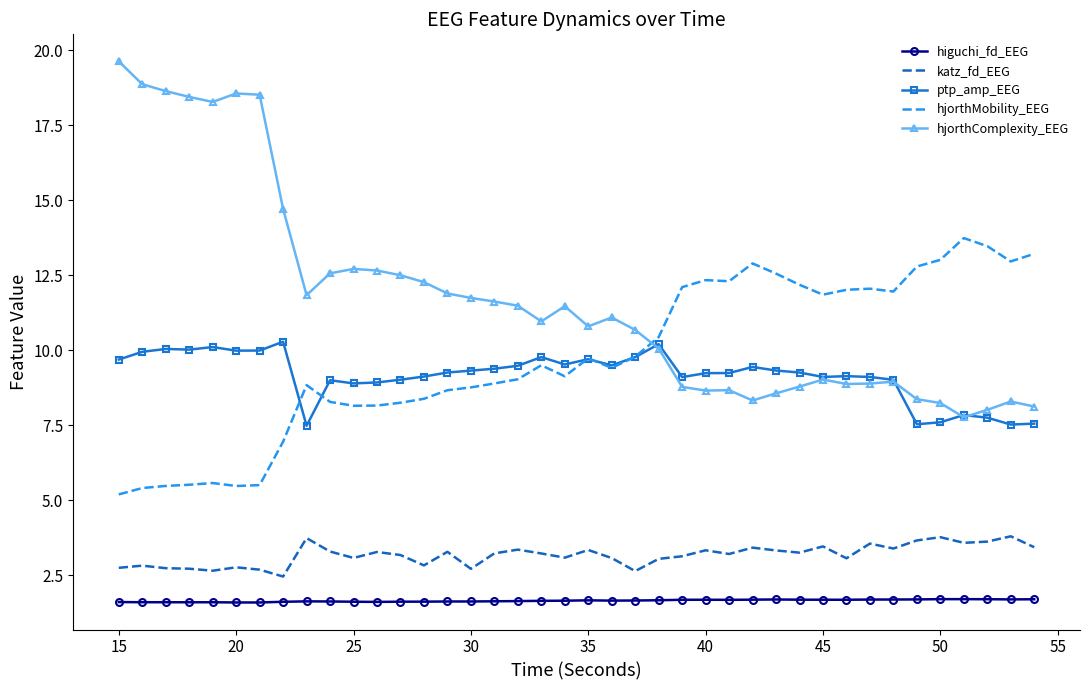

Rank the series by their maximum value, from highest to lowest.

hjorthComplexity_EEG, hjorthMobility_EEG, ptp_amp_EEG, katz_fd_EEG, higuchi_fd_EEG